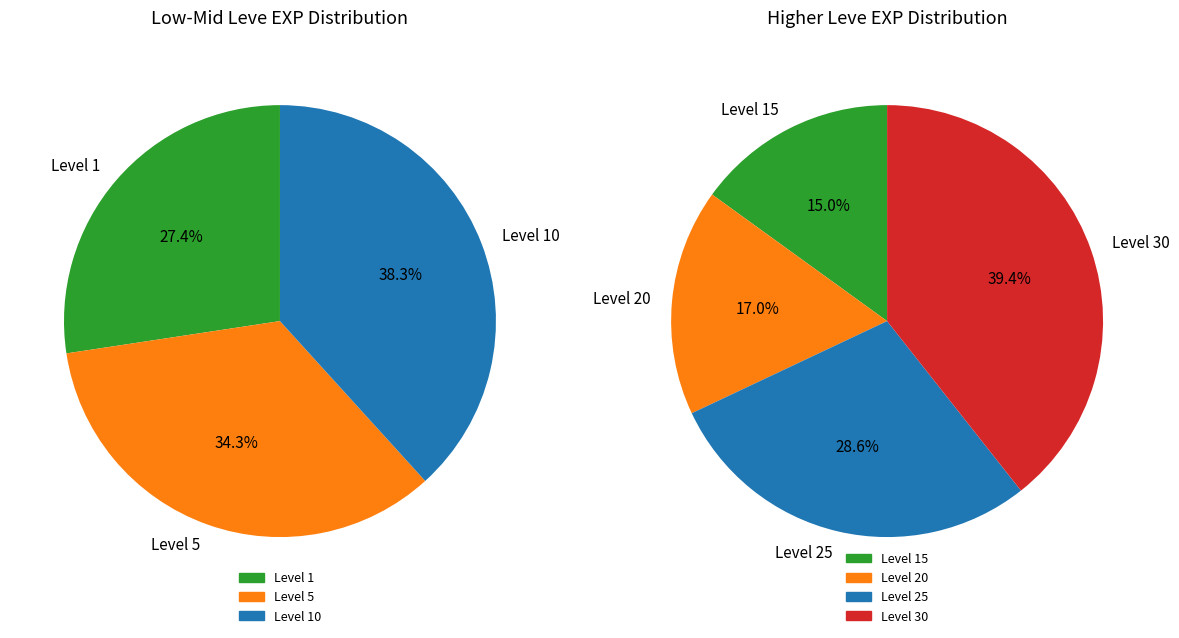

Does any single category account for the majority?

No